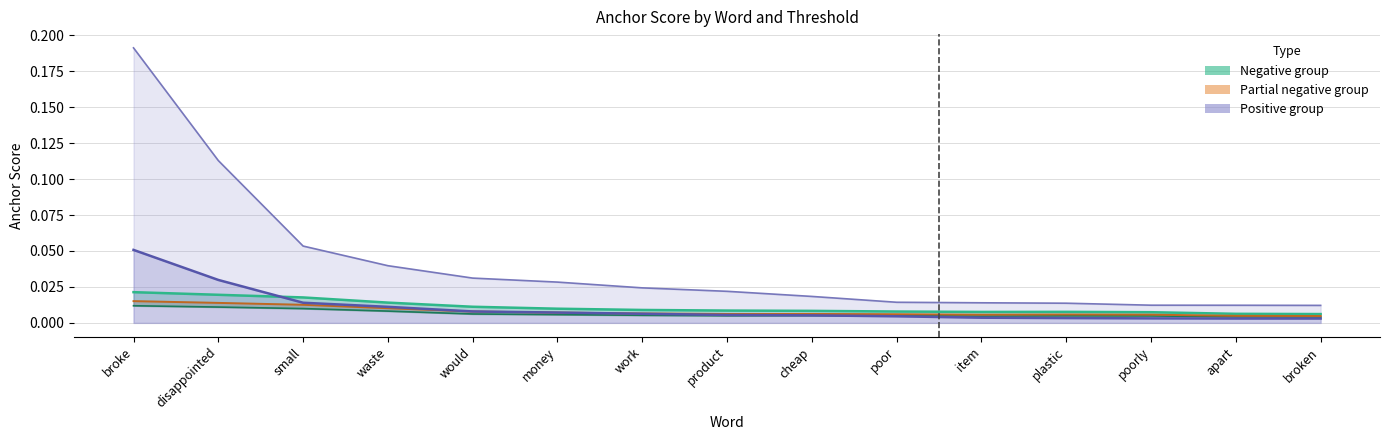

Between plastic and would, which is larger?

would